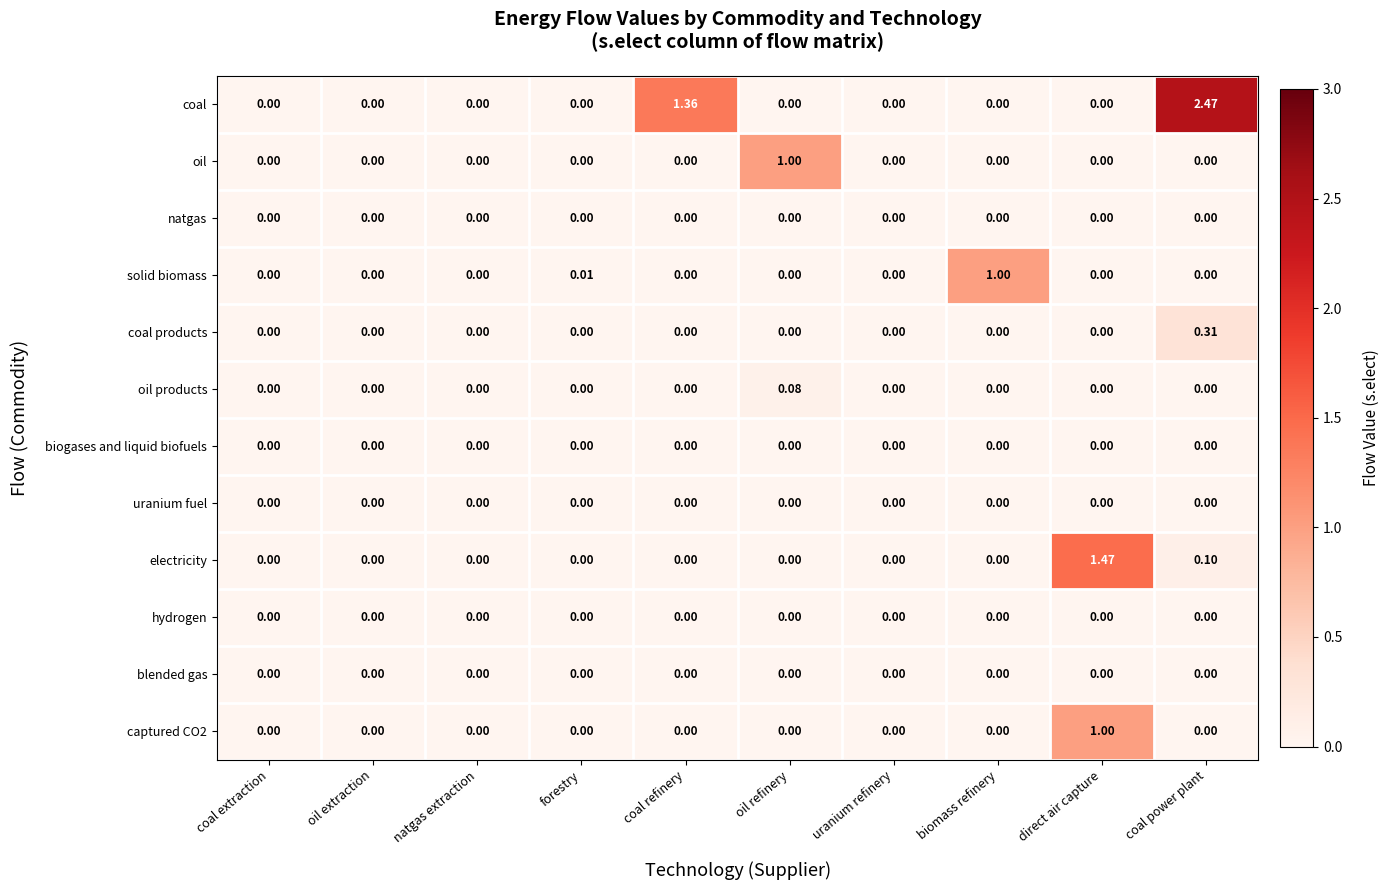

Count the number of data series in this chart.

12